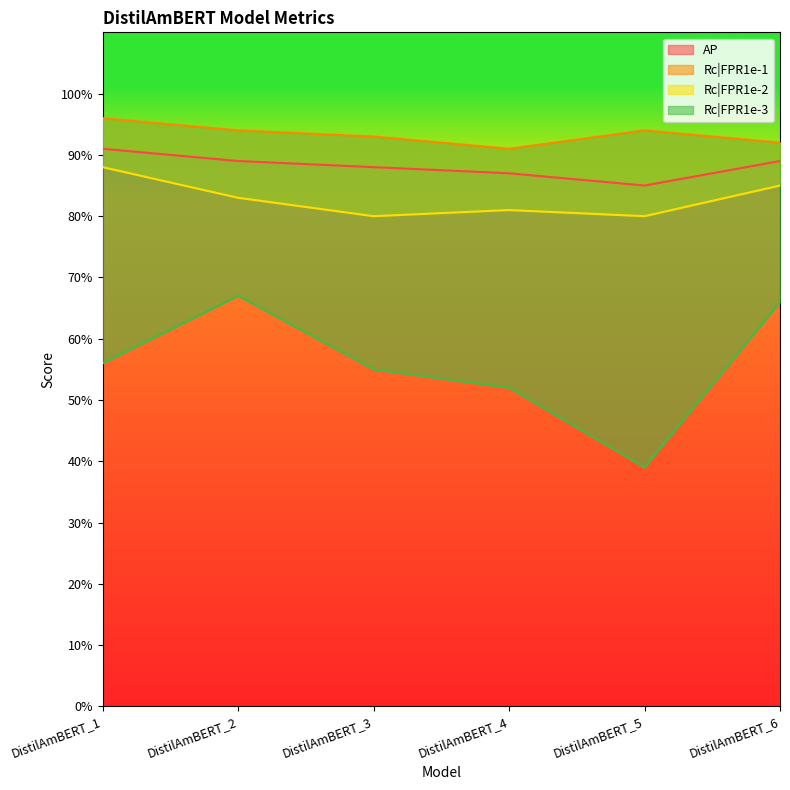

True or false: Rc|FPR1e-3 and AP cross at least once.

False